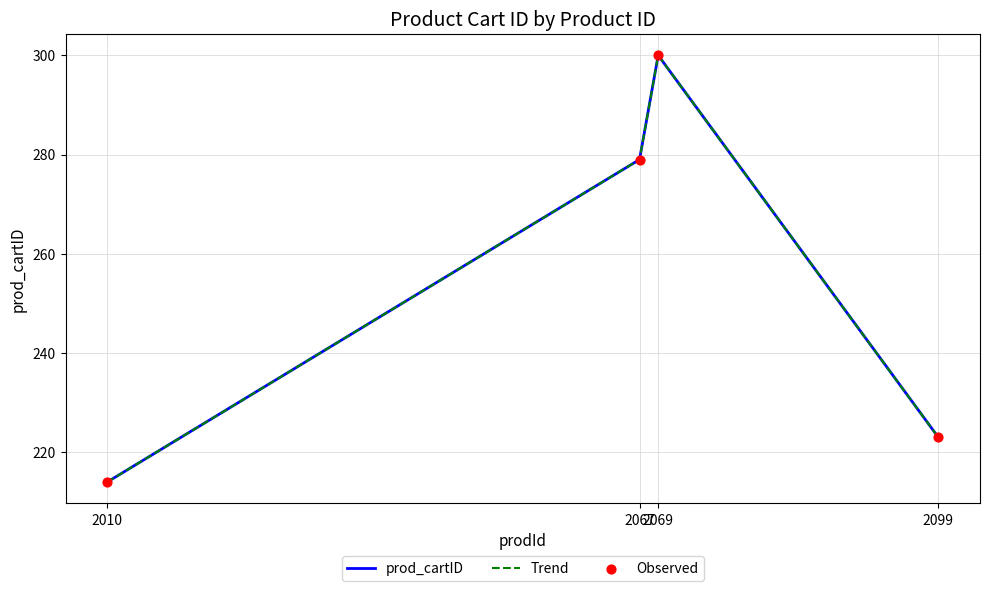

Is this an area chart (filled region under the line)?

No